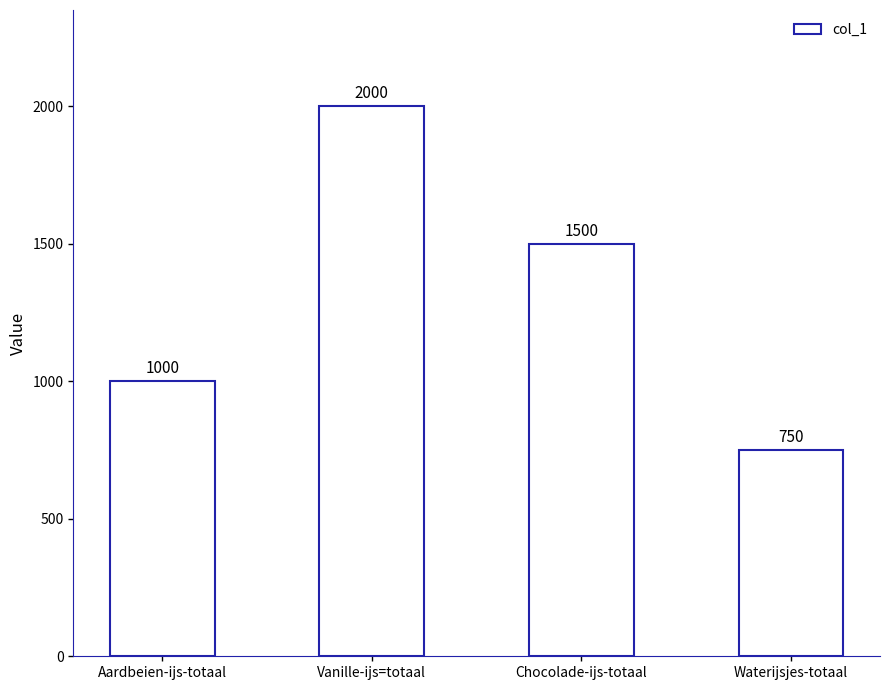

Does the chart contain stacked bars?

No